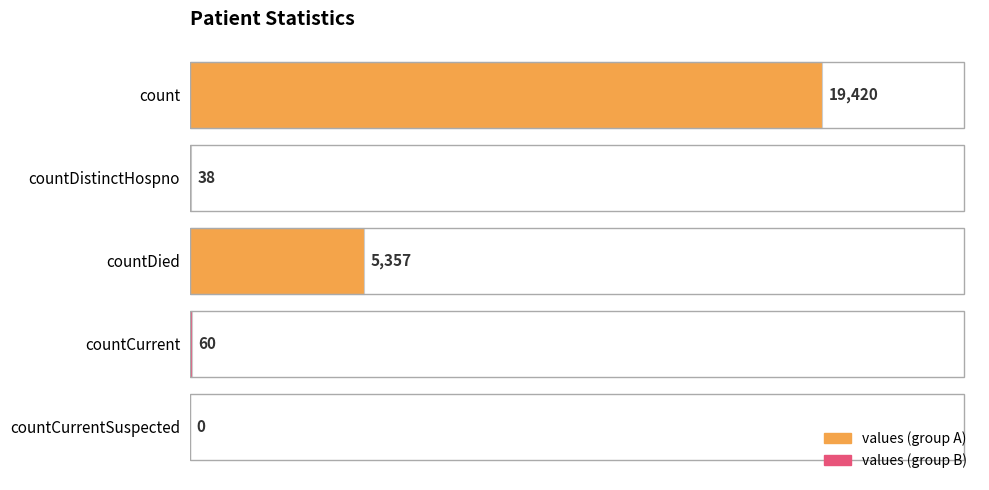

How many categories are shown in the chart?

5